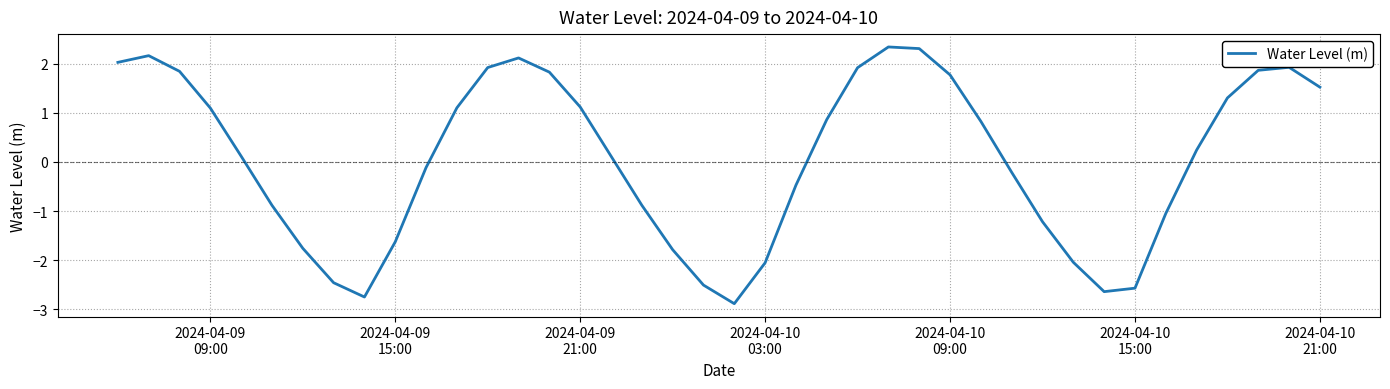

What is the smallest value displayed?

-2.9